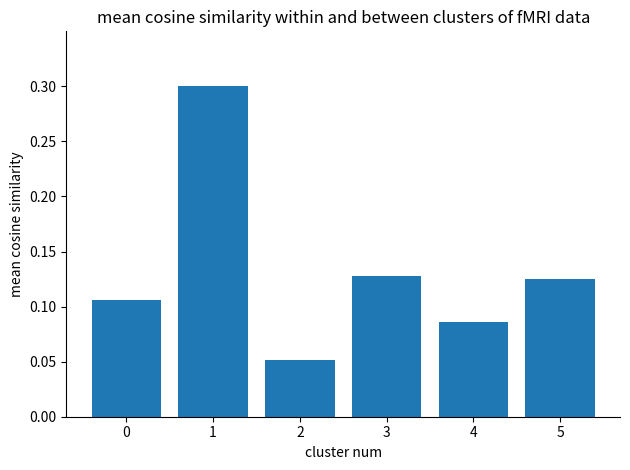

At which category does the chart reach its minimum across all series?

2